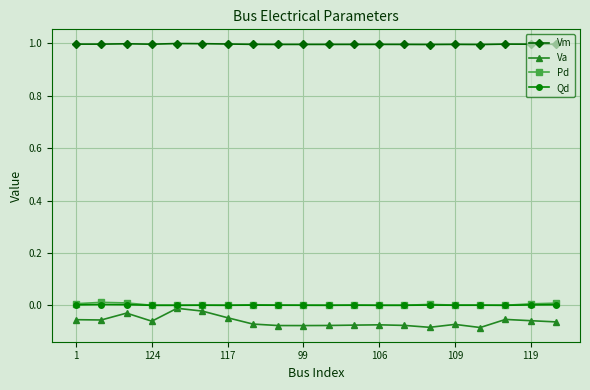

In Vm, how many points are lower than both neighbors (excluding endpoints)?

5